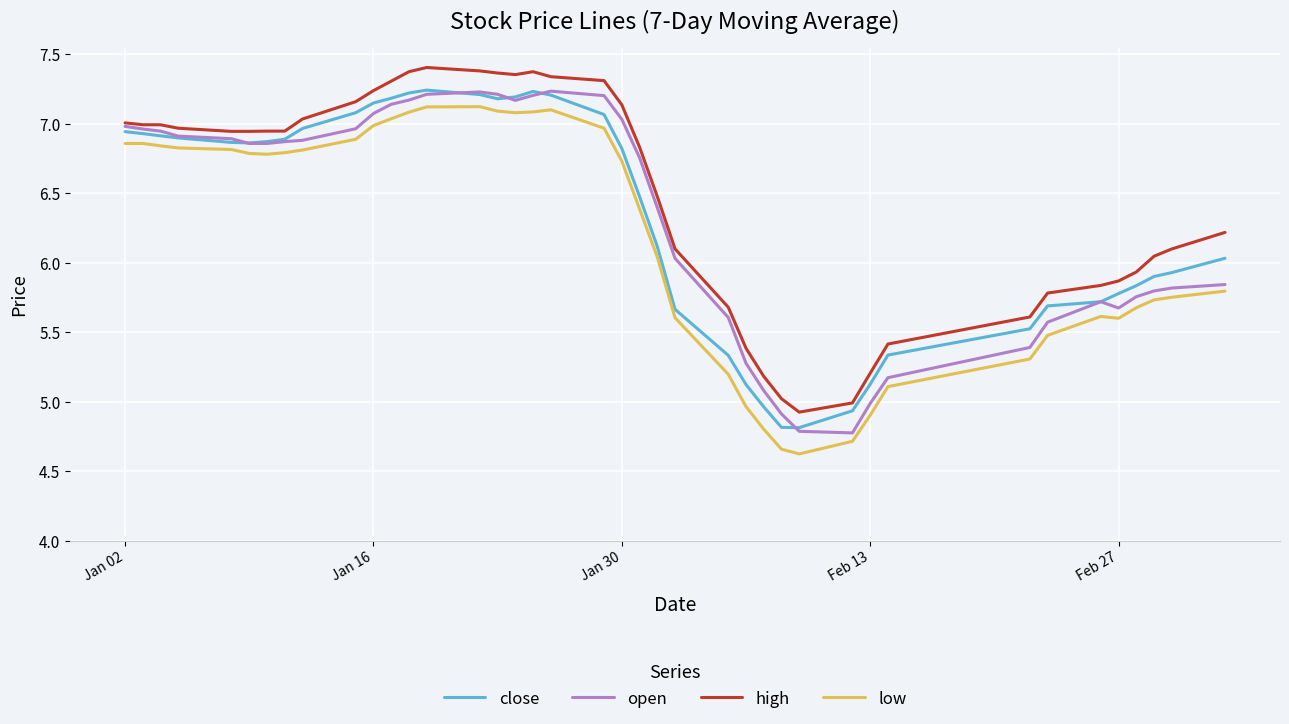

Which series has the widest spread of values?

low